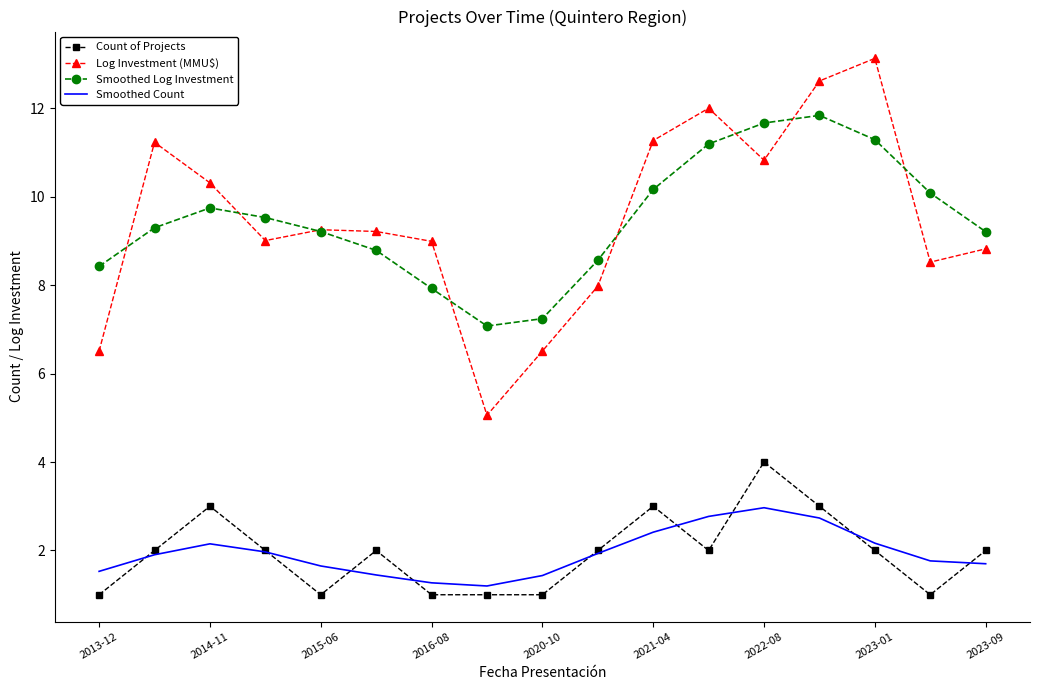

Rank the series by their maximum value, from highest to lowest.

Log Investment (MMU$), Smoothed Log Investment, Count of Projects, Smoothed Count